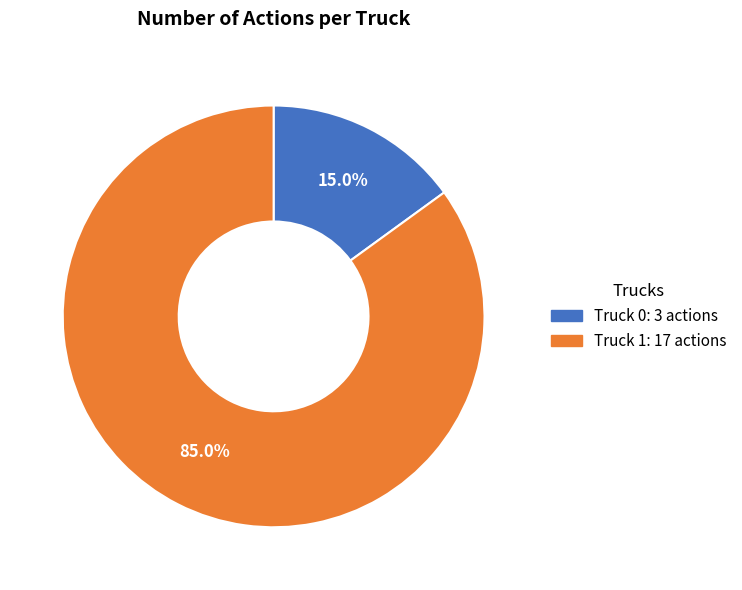

What is the total percentage of Truck 1 and Truck 0?

100.0%